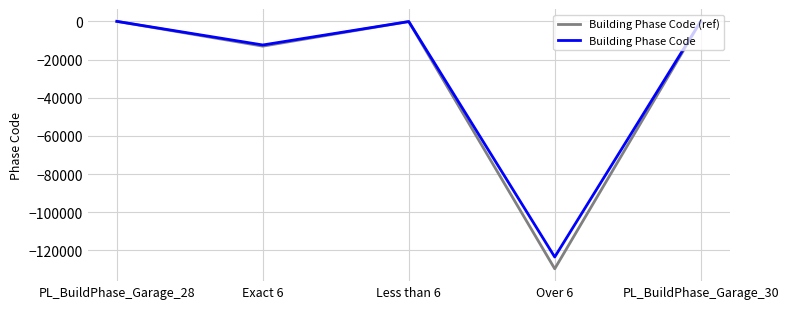

At which label does Building Phase Code reach its minimum?

Over 6